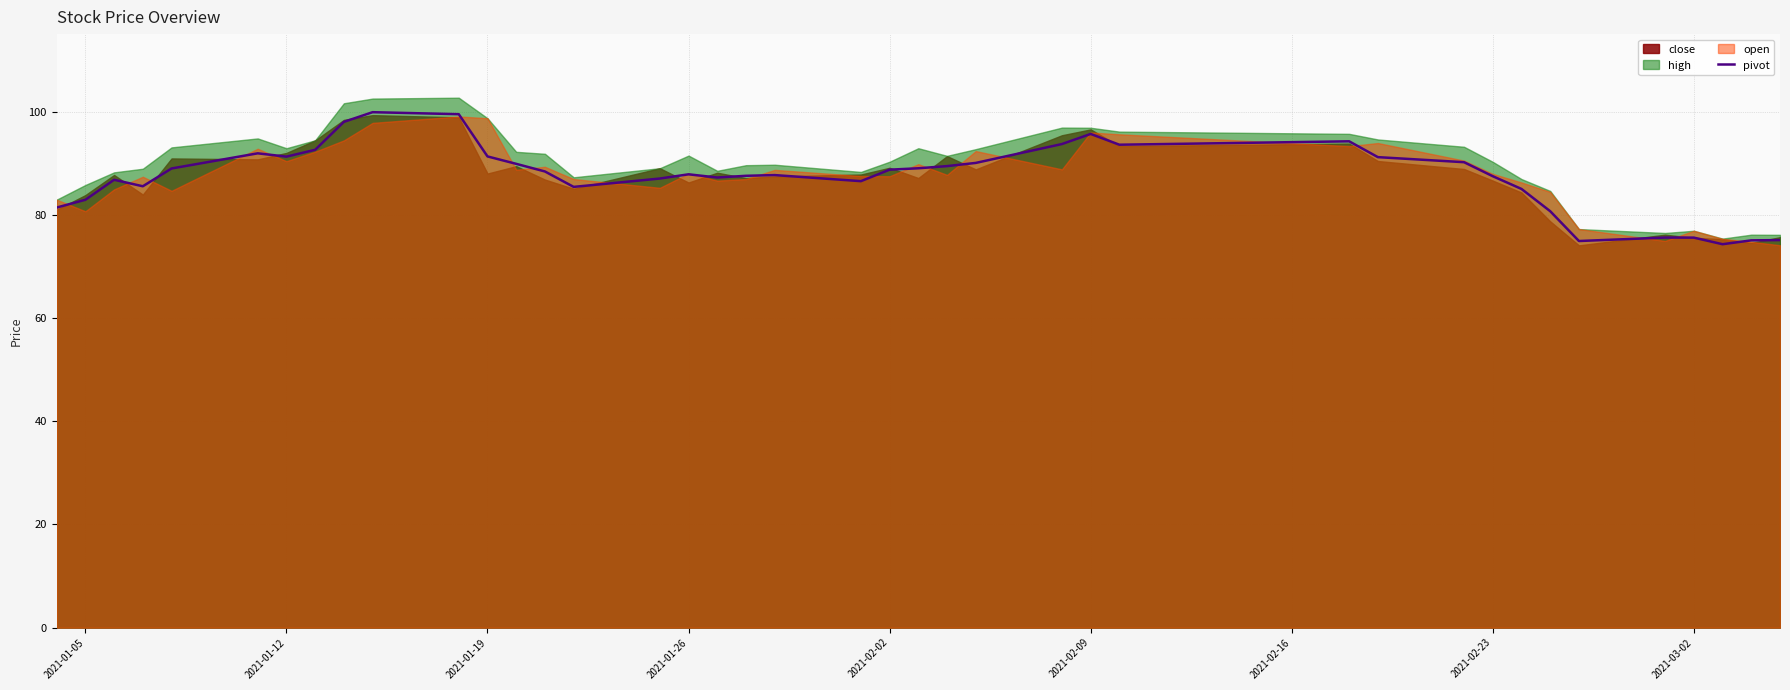

The pivot series shows 91.3 at 2021-01-12. True or false?

True